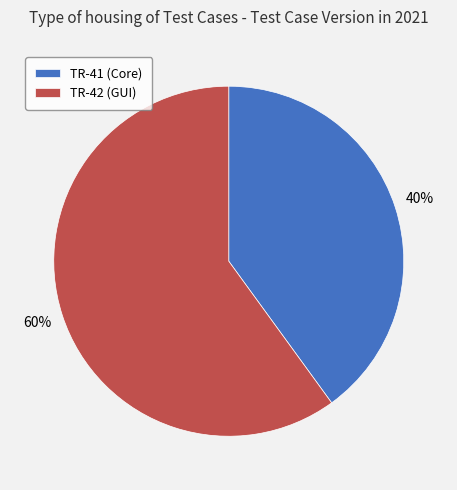

Do TR-41 (Core) and TR-42 (GUI) together represent more than half of the pie?

Yes